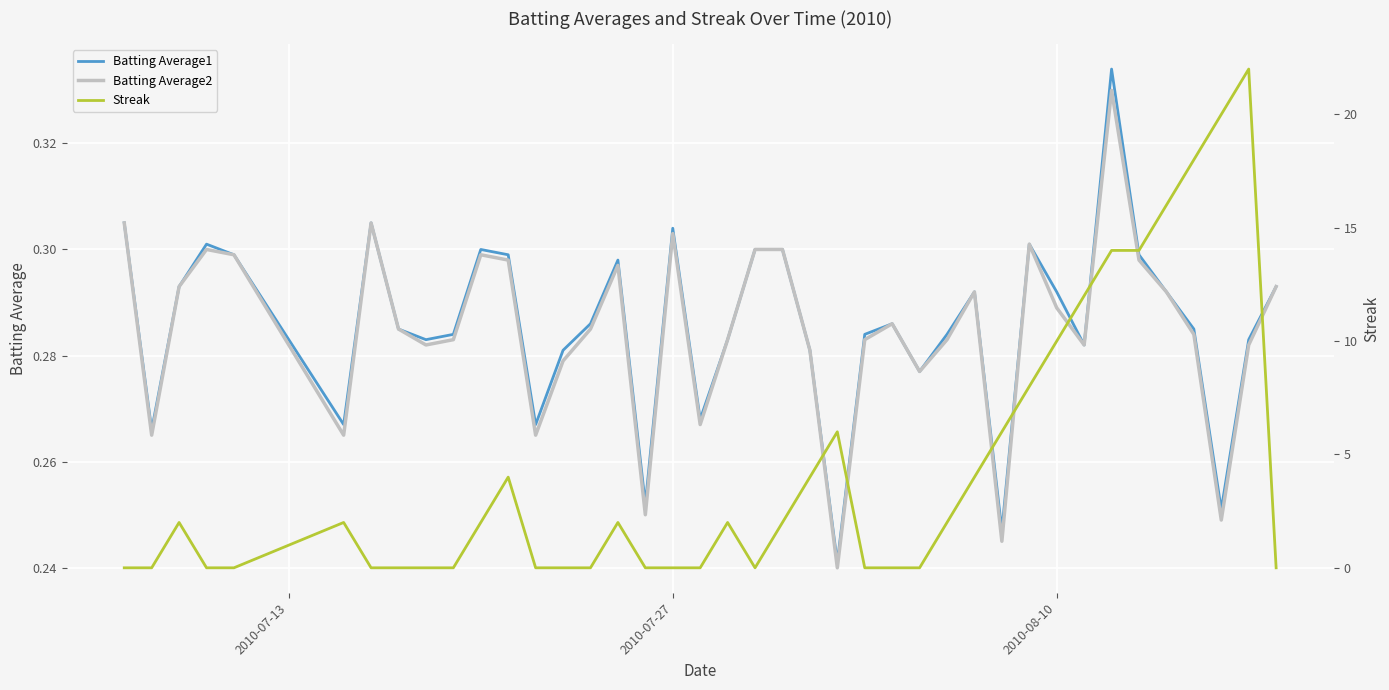

True or false: Batting Average1 and Batting Average2 cross at least once.

False